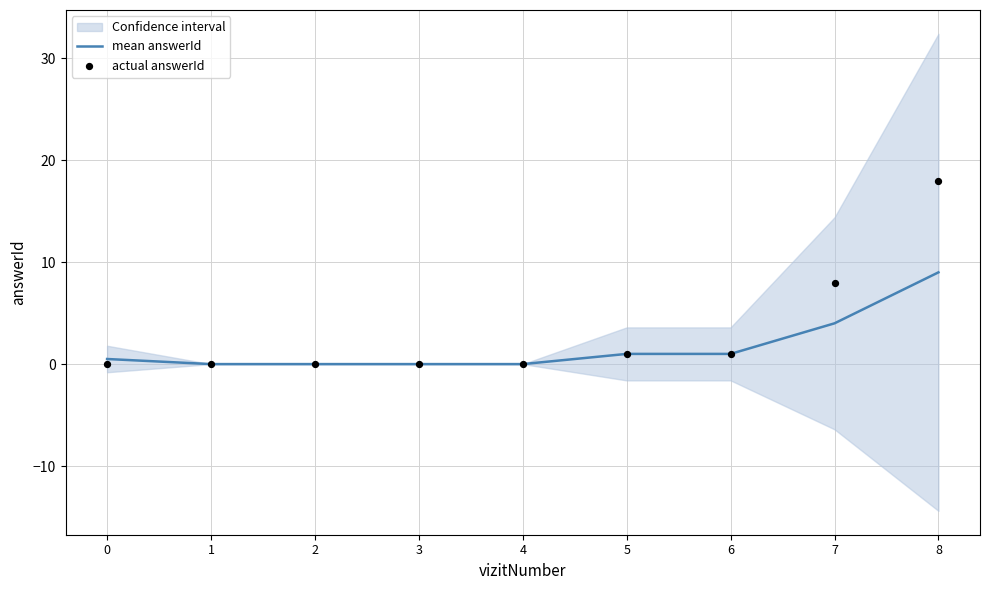

Is the value of actual answerId at 6 greater than the value of mean answerId at 1?

Yes